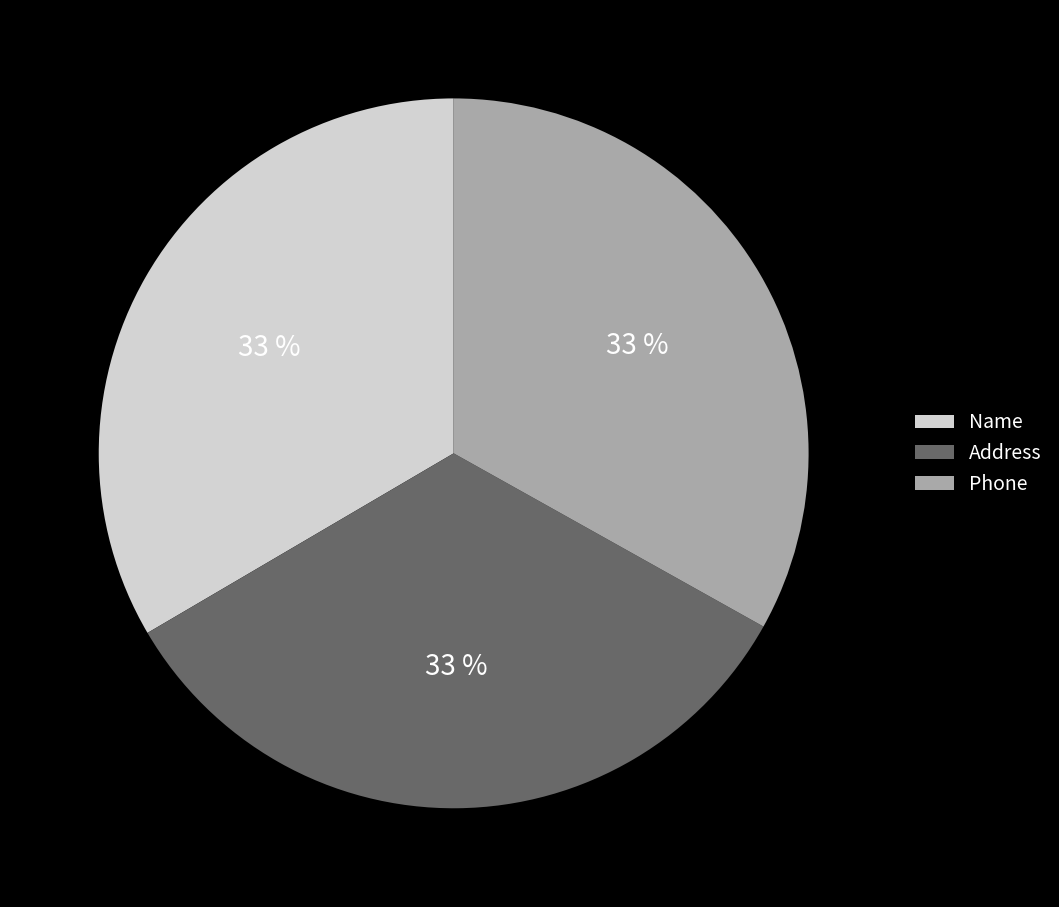

The Name slice represents 33% of the pie. True or false?

True